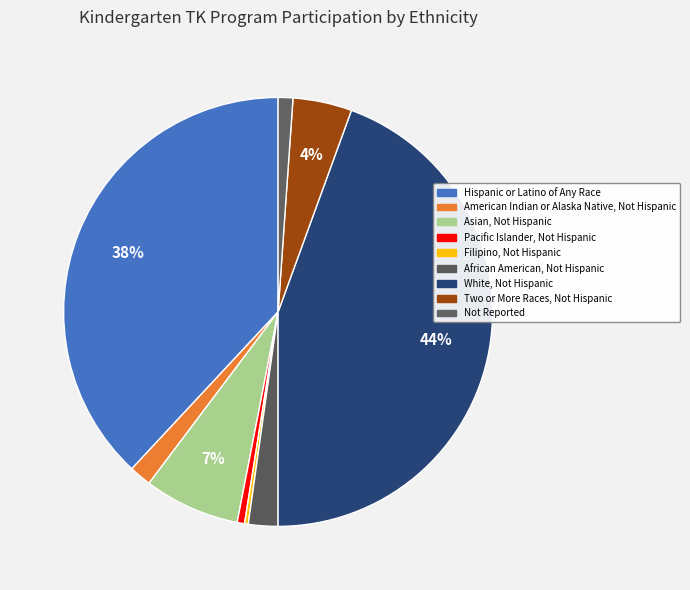

How many slices are in this pie chart?

9